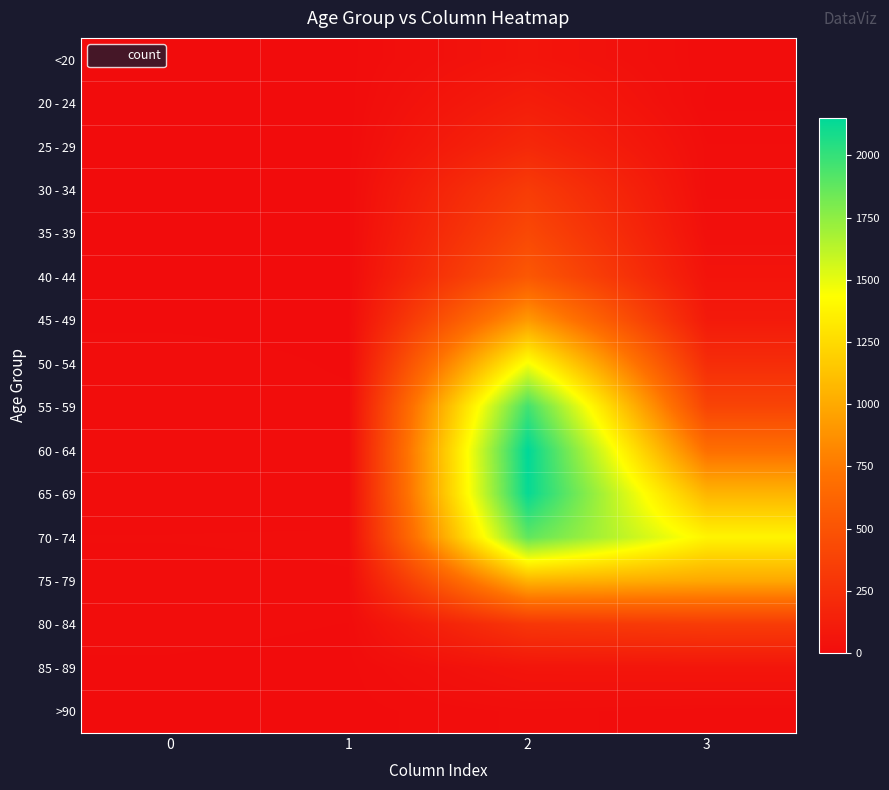

List the series in order of their peak value, highest first.

60 - 64, 65 - 69, 55 - 59, 70 - 74, 50 - 54, 75 - 79, 45 - 49, 40 - 44, 35 - 39, 30 - 34, 80 - 84, 25 - 29, 20 - 24, 85 - 89, <20, >90